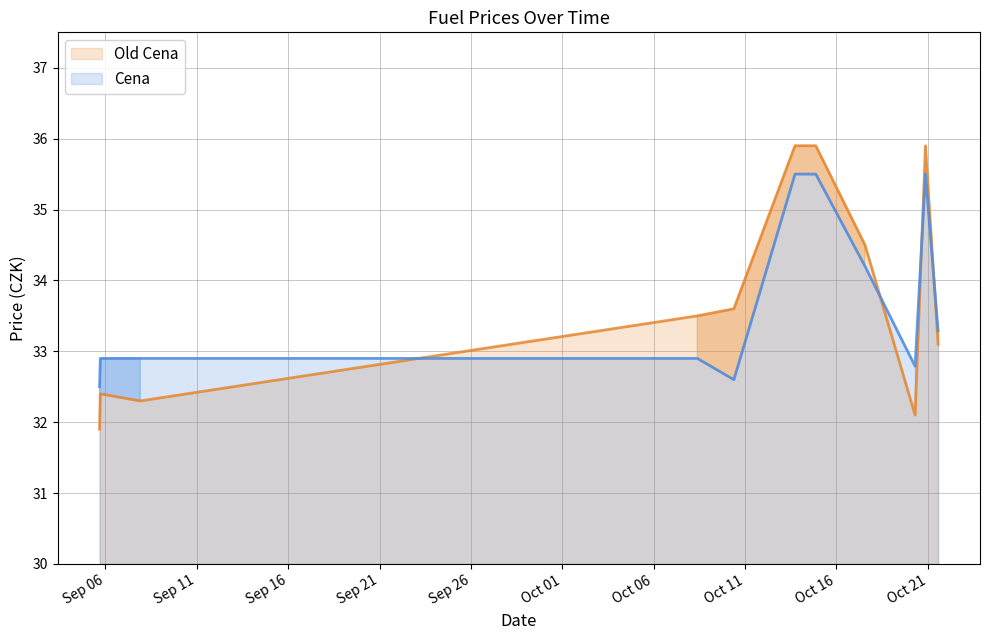

Does the chart have visible grid lines?

Yes